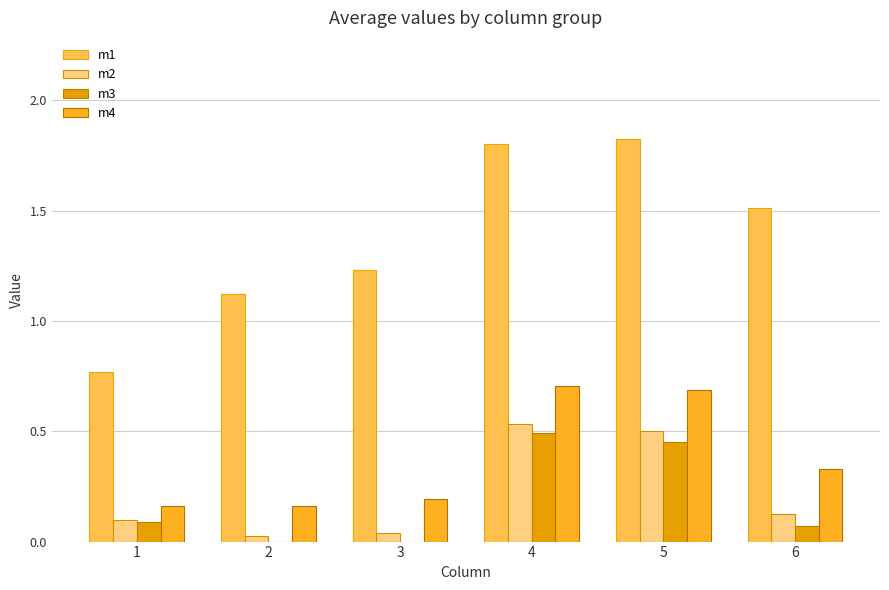

How many data points does each series have?

6